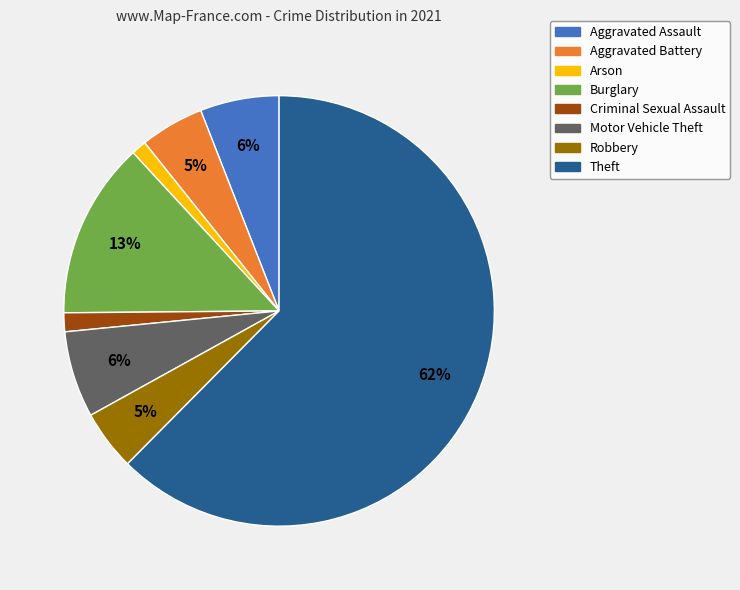

What percentage is the Motor Vehicle Theft slice, to the nearest percent?

6%